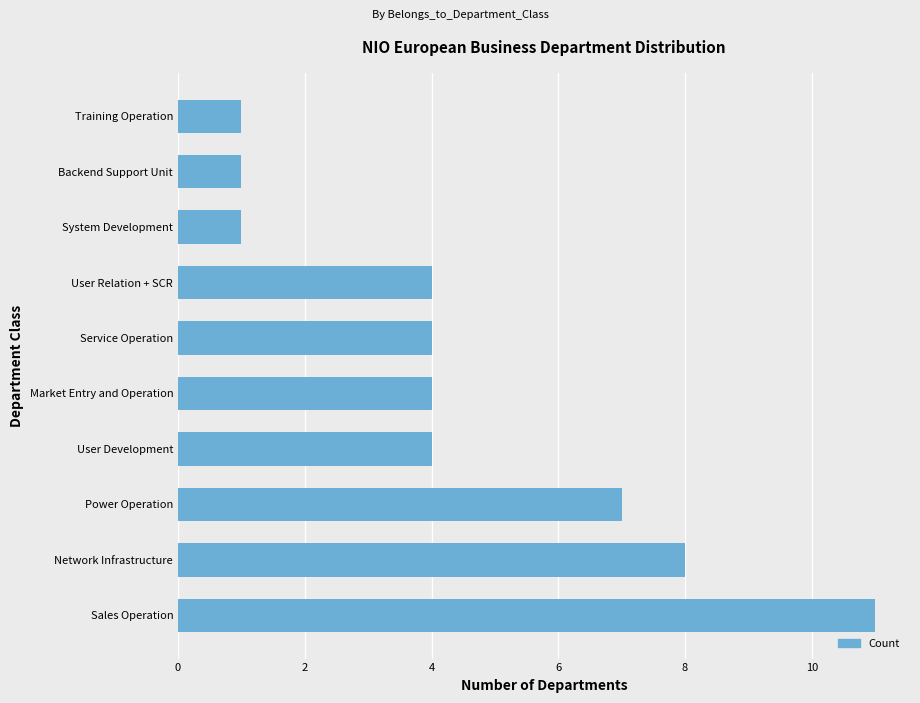

True or false: the data shows 4 at Service Operation.

True